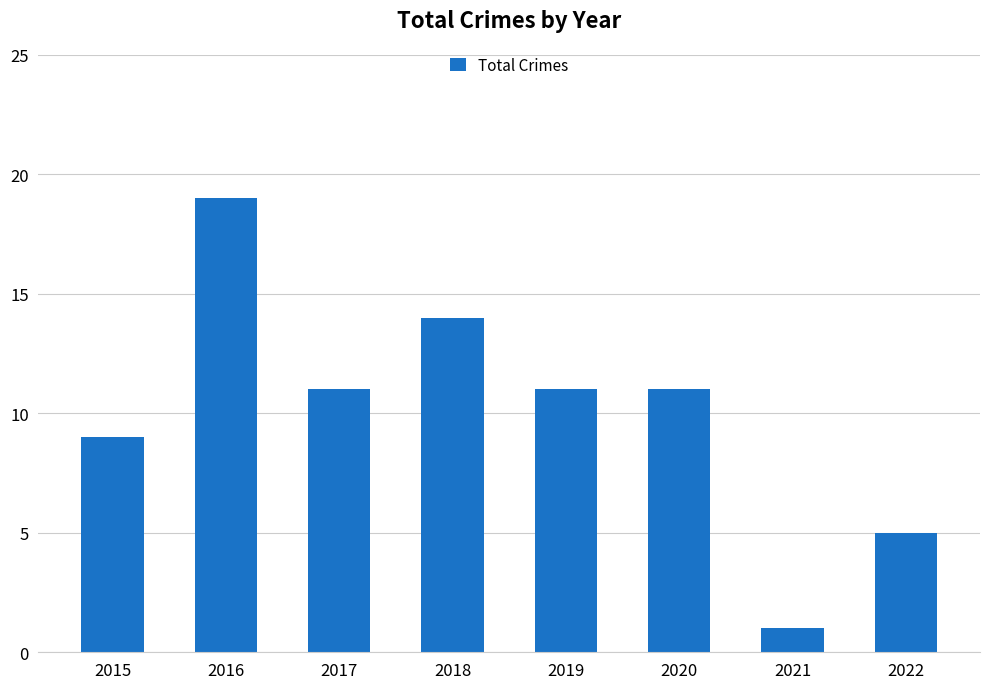

What is the greatest value displayed?

19